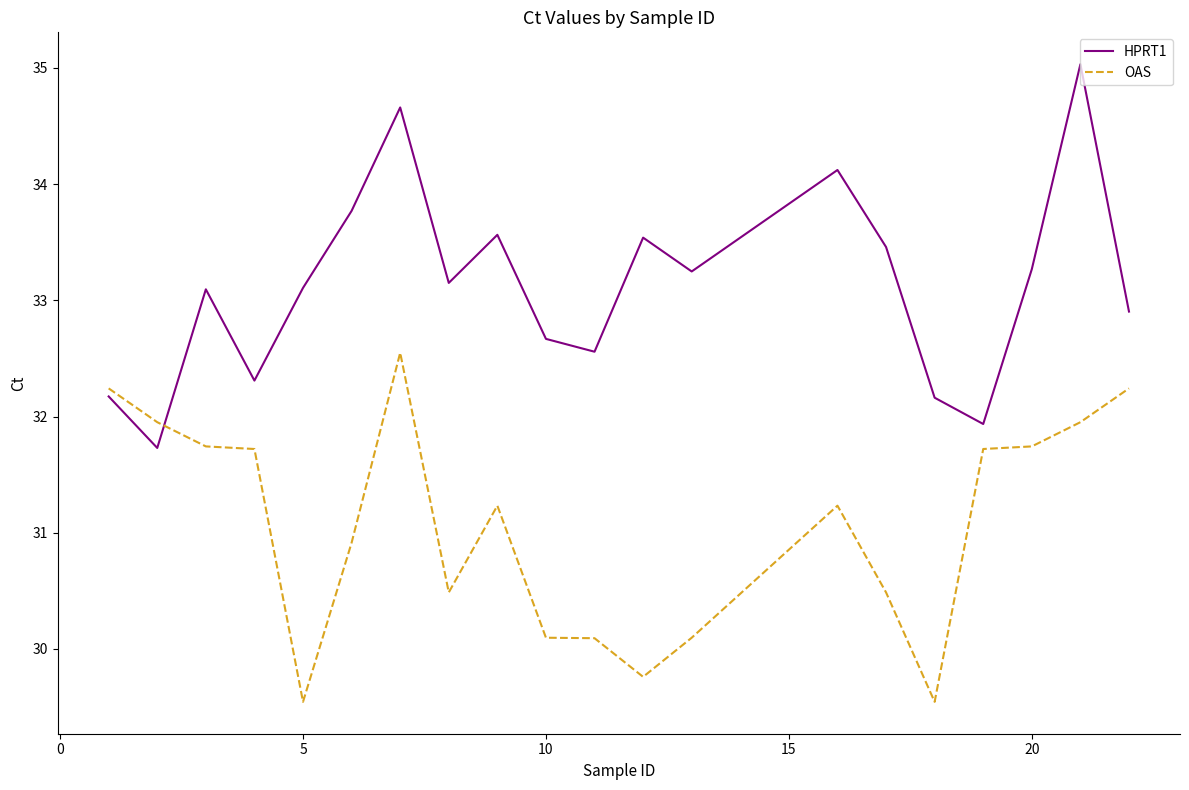

Which series has the largest total across all categories?

HPRT1